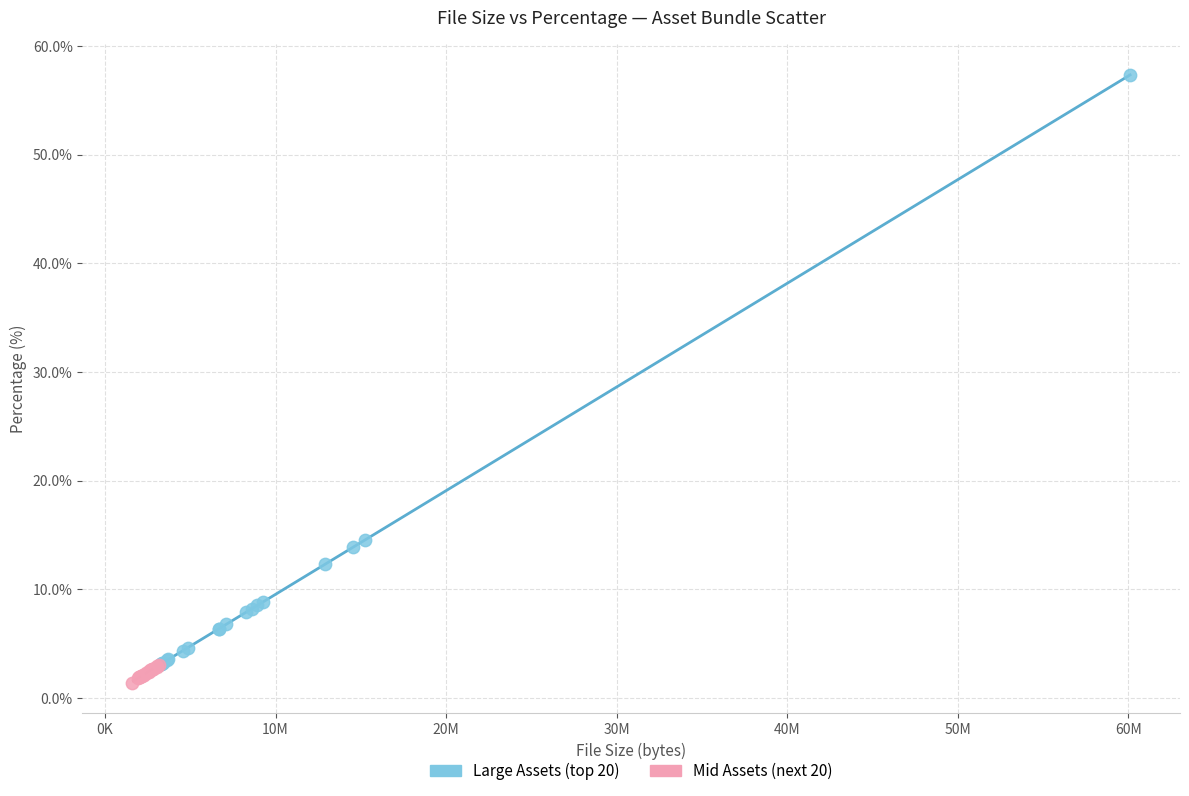

Which series reaches the minimum Y coordinate?

Mid Assets (next 20)